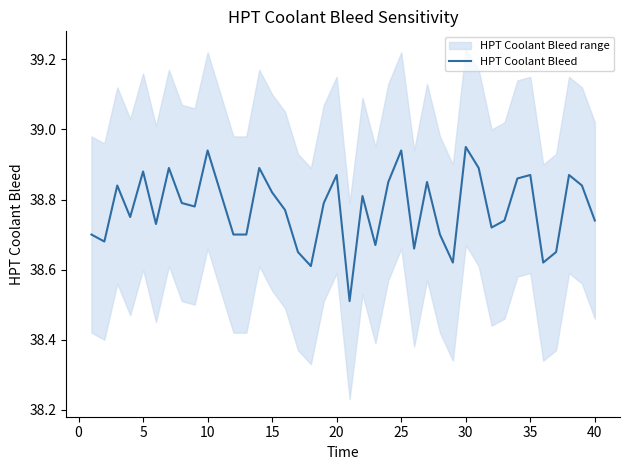

How many values are between 38 and 39?

40